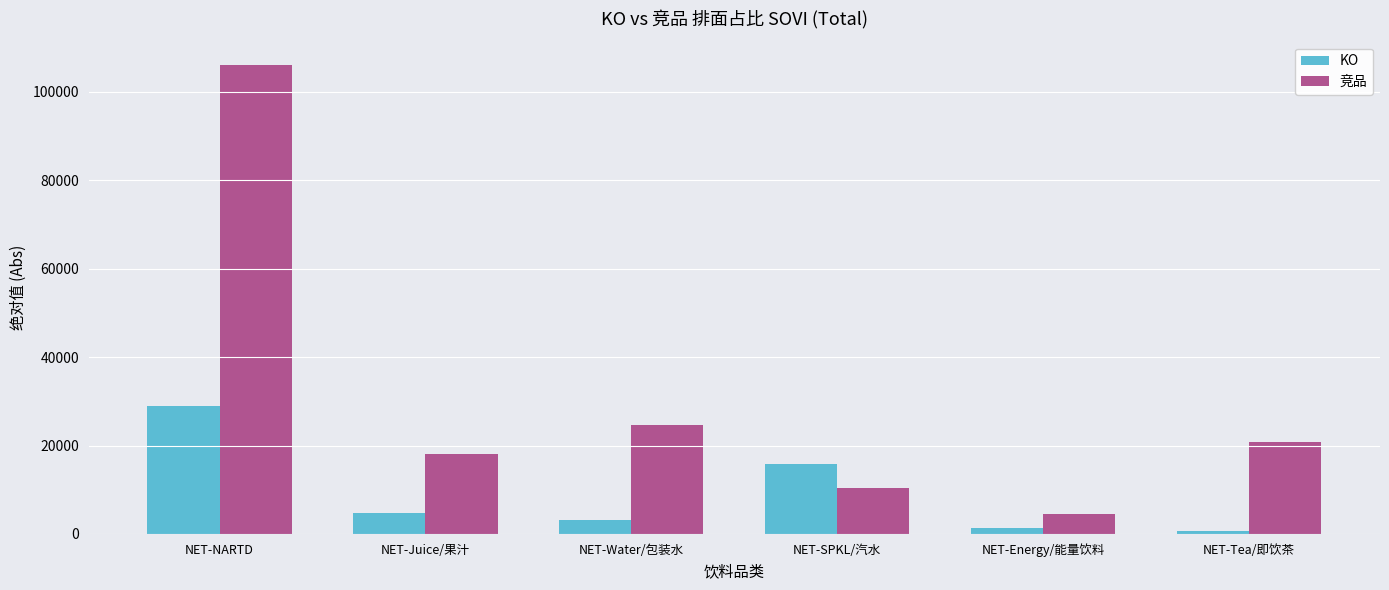

What is the difference between the second highest and second lowest values in the KO series?

14556.7